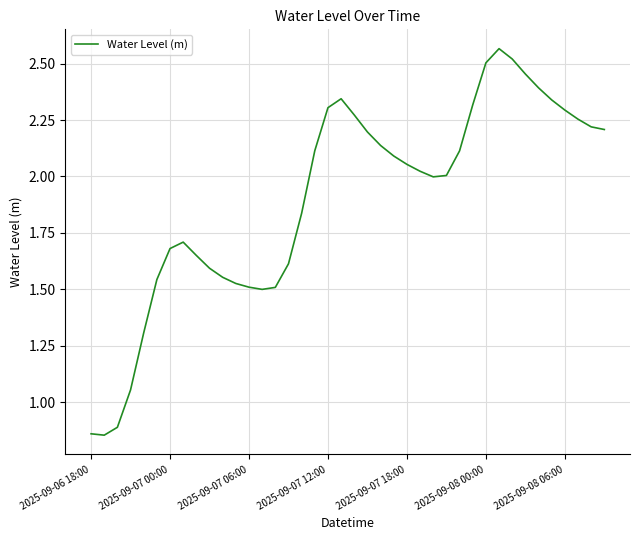

What is the minimum value shown in the chart?

0.9